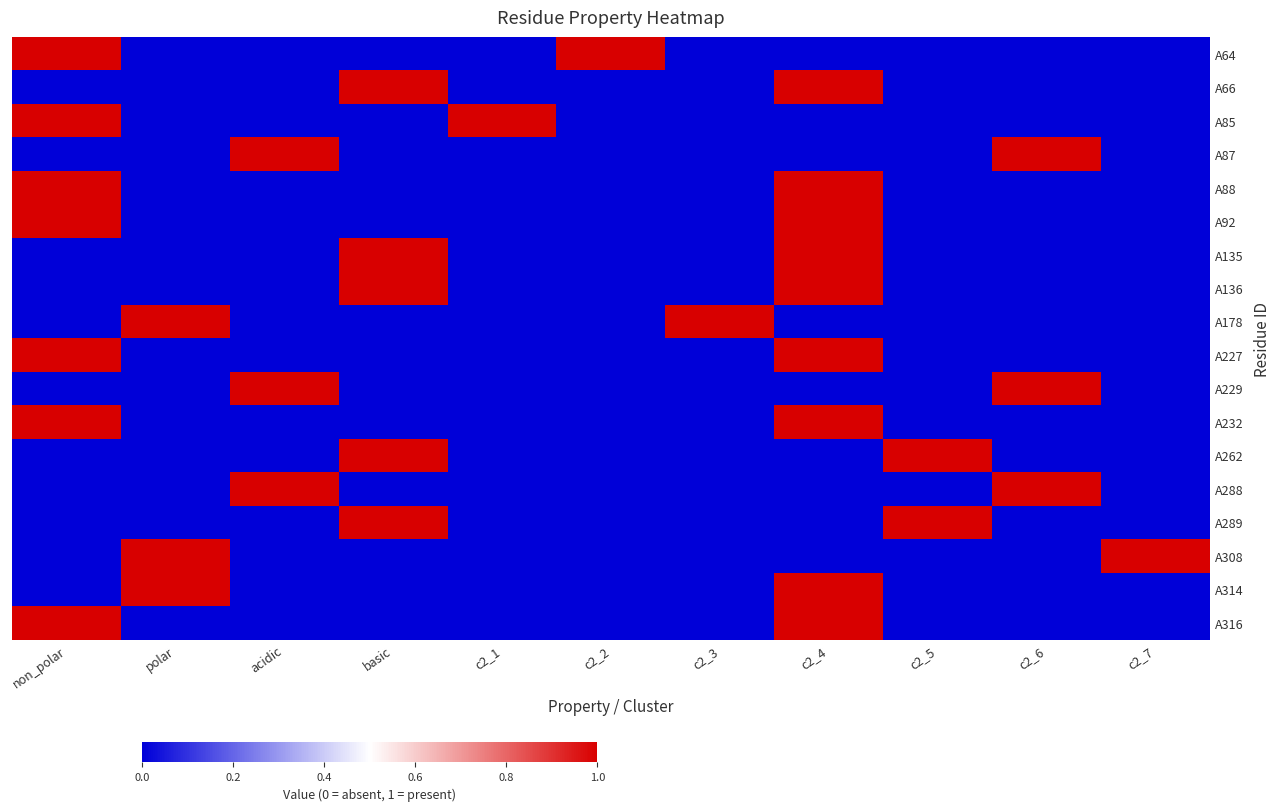

Reading left to right, extract all data points from this chart.

A64: non_polar=1	polar=0	acidic=0	basic=0	c2_1=0	c2_2=1	c2_3=0	c2_4=0	c2_5=0	c2_6=0	c2_7=0
A66: non_polar=0	polar=0	acidic=0	basic=1	c2_1=0	c2_2=0	c2_3=0	c2_4=1	c2_5=0	c2_6=0	c2_7=0
A85: non_polar=1	polar=0	acidic=0	basic=0	c2_1=1	c2_2=0	c2_3=0	c2_4=0	c2_5=0	c2_6=0	c2_7=0
A87: non_polar=0	polar=0	acidic=1	basic=0	c2_1=0	c2_2=0	c2_3=0	c2_4=0	c2_5=0	c2_6=1	c2_7=0
A88: non_polar=1	polar=0	acidic=0	basic=0	c2_1=0	c2_2=0	c2_3=0	c2_4=1	c2_5=0	c2_6=0	c2_7=0
A92: non_polar=1	polar=0	acidic=0	basic=0	c2_1=0	c2_2=0	c2_3=0	c2_4=1	c2_5=0	c2_6=0	c2_7=0
A135: non_polar=0	polar=0	acidic=0	basic=1	c2_1=0	c2_2=0	c2_3=0	c2_4=1	c2_5=0	c2_6=0	c2_7=0
A136: non_polar=0	polar=0	acidic=0	basic=1	c2_1=0	c2_2=0	c2_3=0	c2_4=1	c2_5=0	c2_6=0	c2_7=0
A178: non_polar=0	polar=1	acidic=0	basic=0	c2_1=0	c2_2=0	c2_3=1	c2_4=0	c2_5=0	c2_6=0	c2_7=0
A227: non_polar=1	polar=0	acidic=0	basic=0	c2_1=0	c2_2=0	c2_3=0	c2_4=1	c2_5=0	c2_6=0	c2_7=0
A229: non_polar=0	polar=0	acidic=1	basic=0	c2_1=0	c2_2=0	c2_3=0	c2_4=0	c2_5=0	c2_6=1	c2_7=0
A232: non_polar=1	polar=0	acidic=0	basic=0	c2_1=0	c2_2=0	c2_3=0	c2_4=1	c2_5=0	c2_6=0	c2_7=0
A262: non_polar=0	polar=0	acidic=0	basic=1	c2_1=0	c2_2=0	c2_3=0	c2_4=0	c2_5=1	c2_6=0	c2_7=0
A288: non_polar=0	polar=0	acidic=1	basic=0	c2_1=0	c2_2=0	c2_3=0	c2_4=0	c2_5=0	c2_6=1	c2_7=0
A289: non_polar=0	polar=0	acidic=0	basic=1	c2_1=0	c2_2=0	c2_3=0	c2_4=0	c2_5=1	c2_6=0	c2_7=0
A308: non_polar=0	polar=1	acidic=0	basic=0	c2_1=0	c2_2=0	c2_3=0	c2_4=0	c2_5=0	c2_6=0	c2_7=1
A314: non_polar=0	polar=1	acidic=0	basic=0	c2_1=0	c2_2=0	c2_3=0	c2_4=1	c2_5=0	c2_6=0	c2_7=0
A316: non_polar=1	polar=0	acidic=0	basic=0	c2_1=0	c2_2=0	c2_3=0	c2_4=1	c2_5=0	c2_6=0	c2_7=0